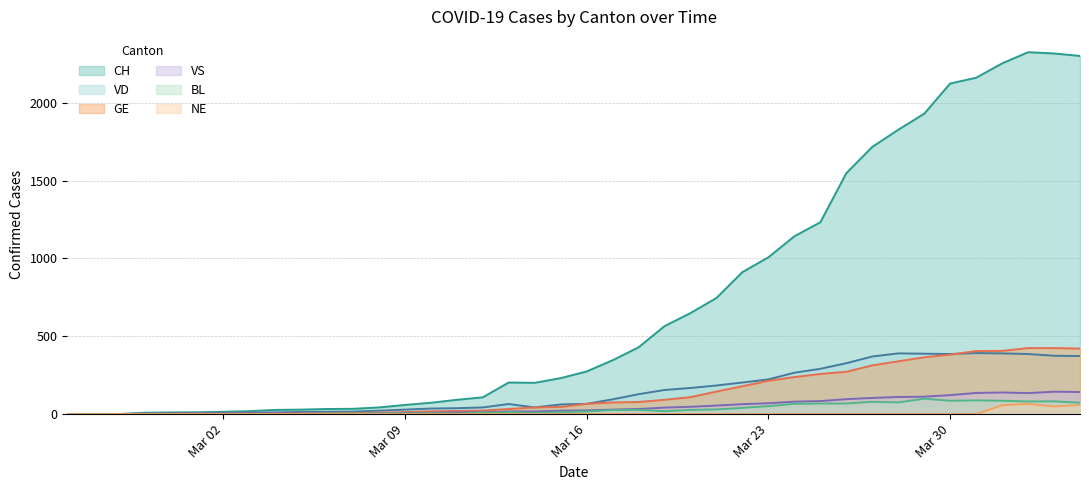

Where is the first local maximum for VD?

2020-03-13